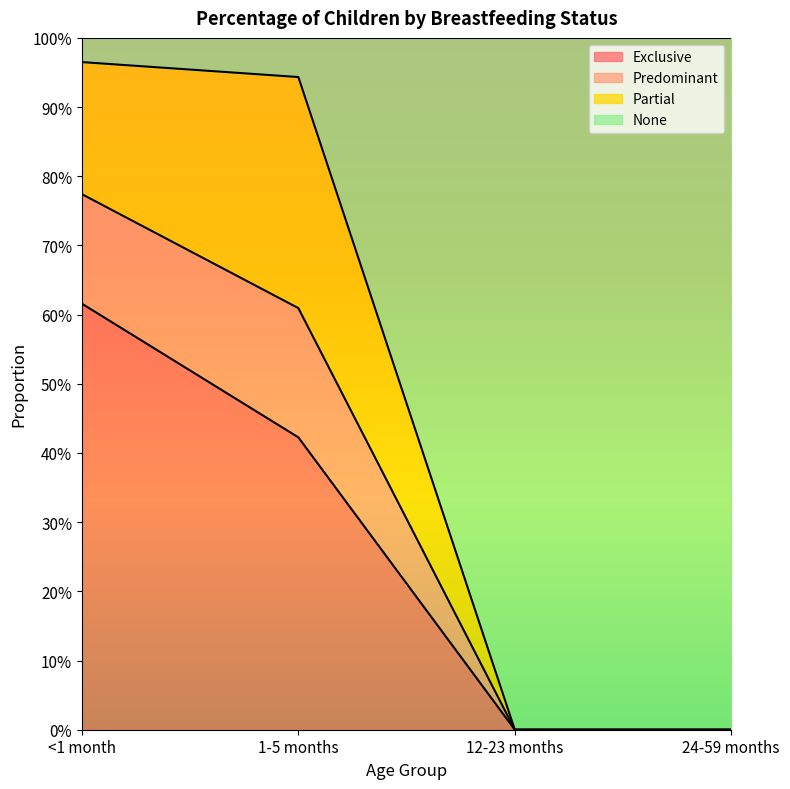

What position from the right is 12-23 months?

2